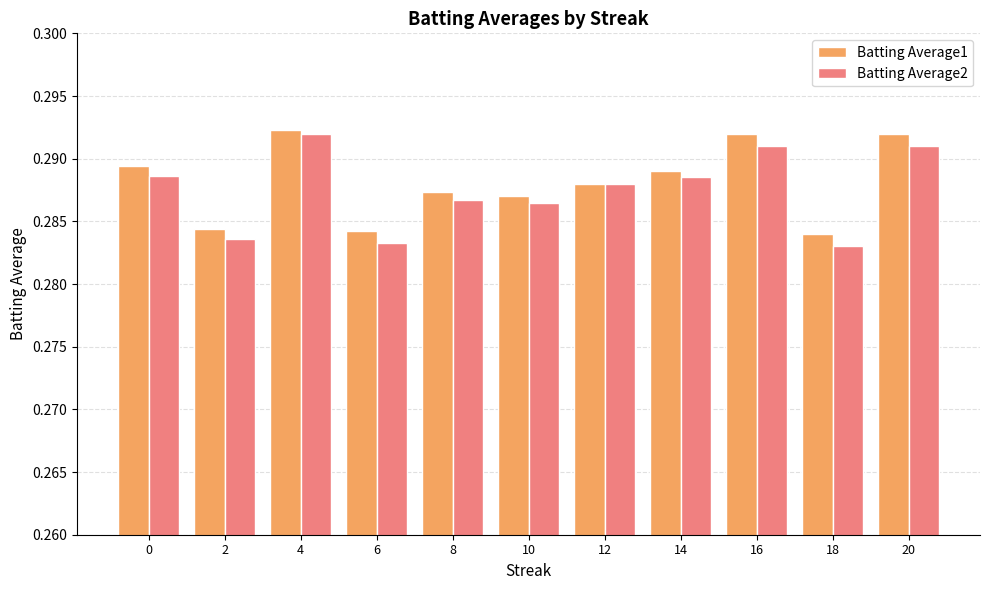

What is the sum of all Batting Average1 values?

3.2